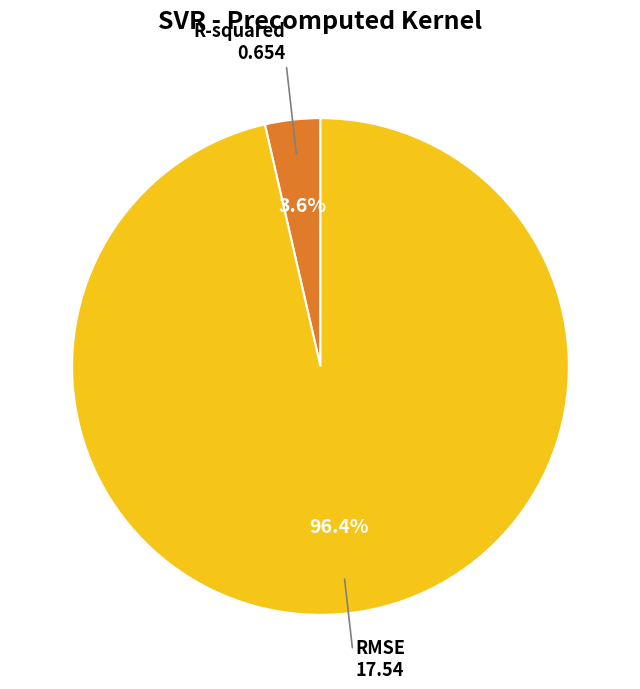

Is there a majority slice in this chart?

Yes